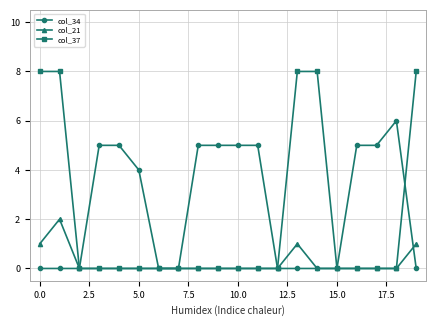

List the series in order of their overall mean, highest first.

col_34, col_37, col_21